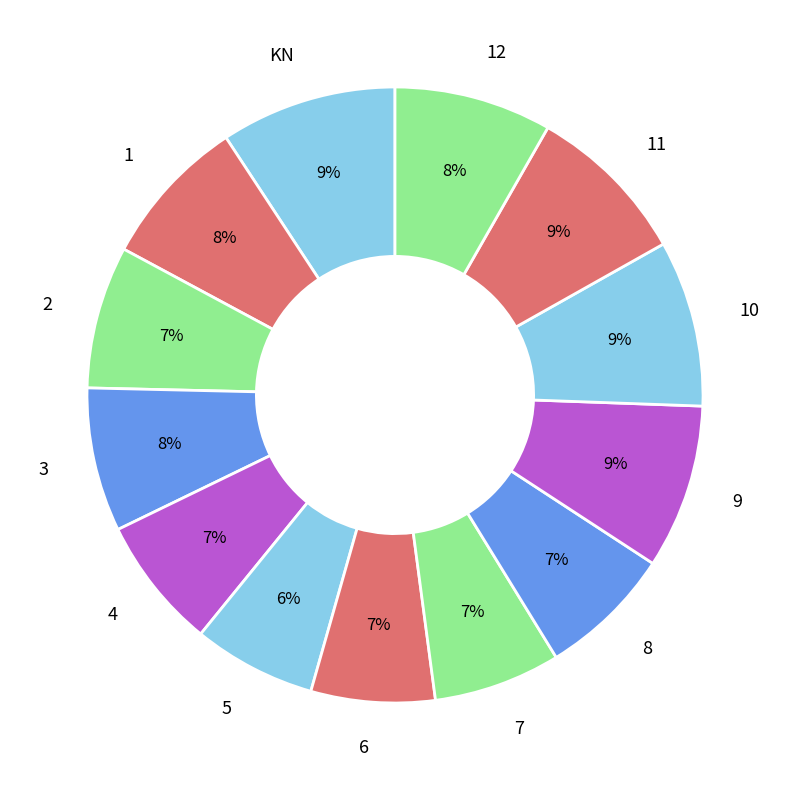

Is there any slice that represents more than half of the pie?

No